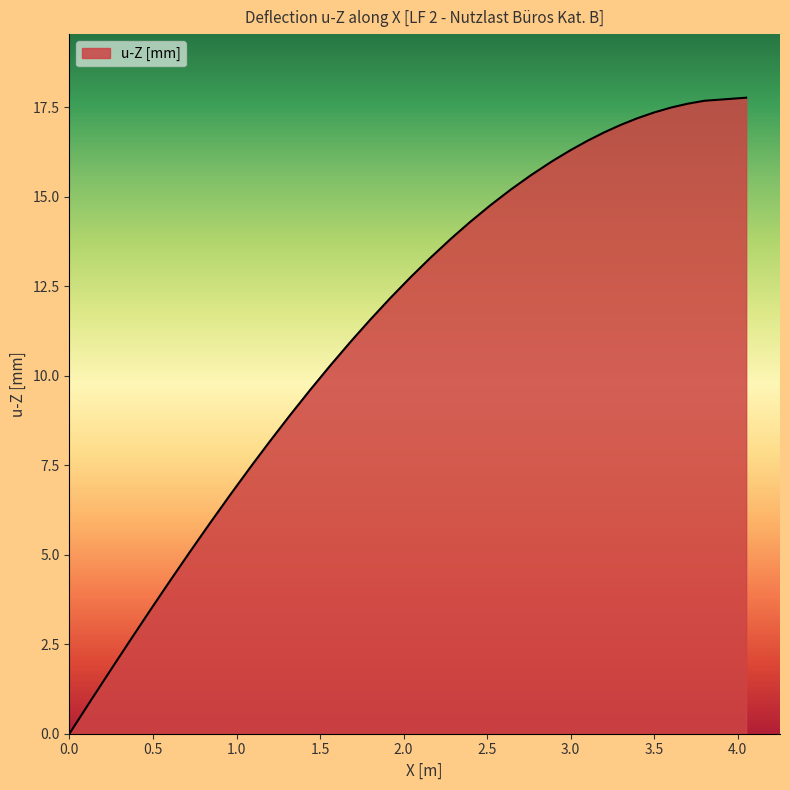

What is the maximum value shown in the chart?

17.8